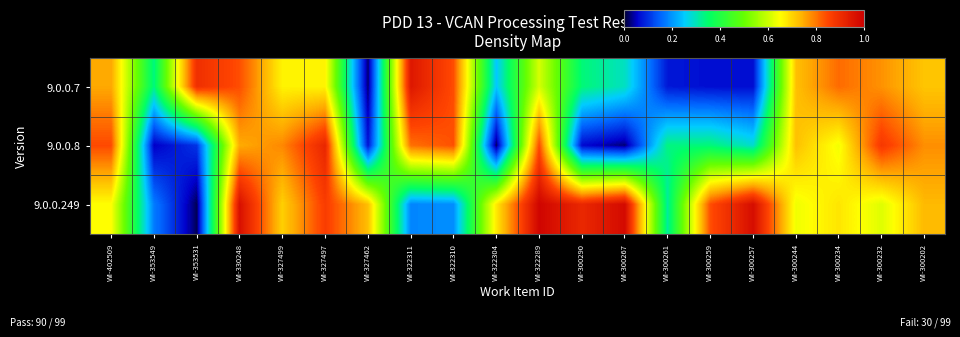

What is the spread (max minus min) of values at WI-300202?

0.1